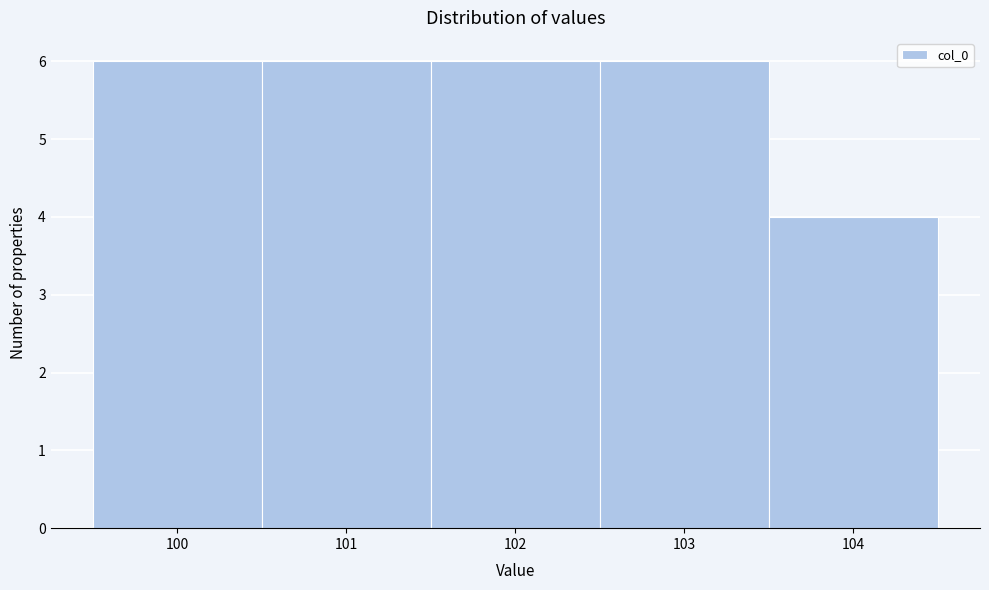

What is the height of the bar covering 101.5 to 102.5 on the x-axis? The values are not printed on the chart, so give them approximately, as read against the axis.

6